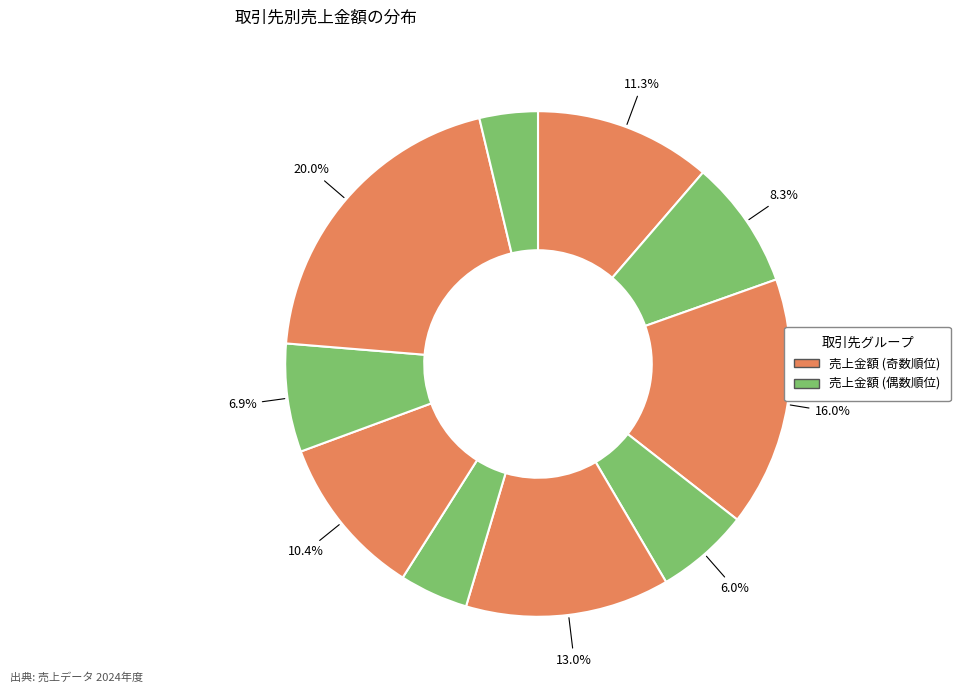

Count the number of slices in the pie.

10